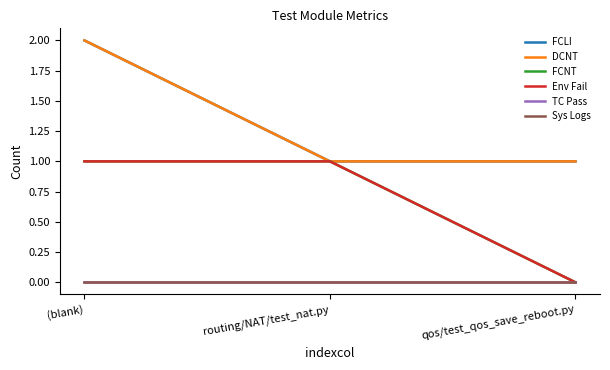

Rank the series by their maximum value, from highest to lowest.

FCLI, DCNT, FCNT, Env Fail, TC Pass, Sys Logs